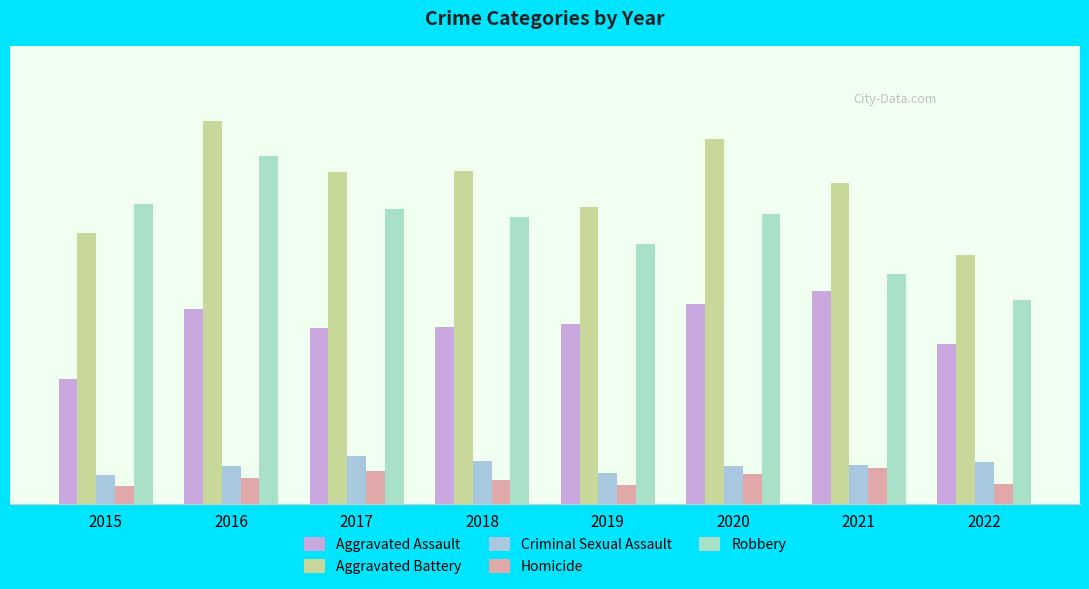

What is the value of the Aggravated Battery bar at the 1st from the left?

354